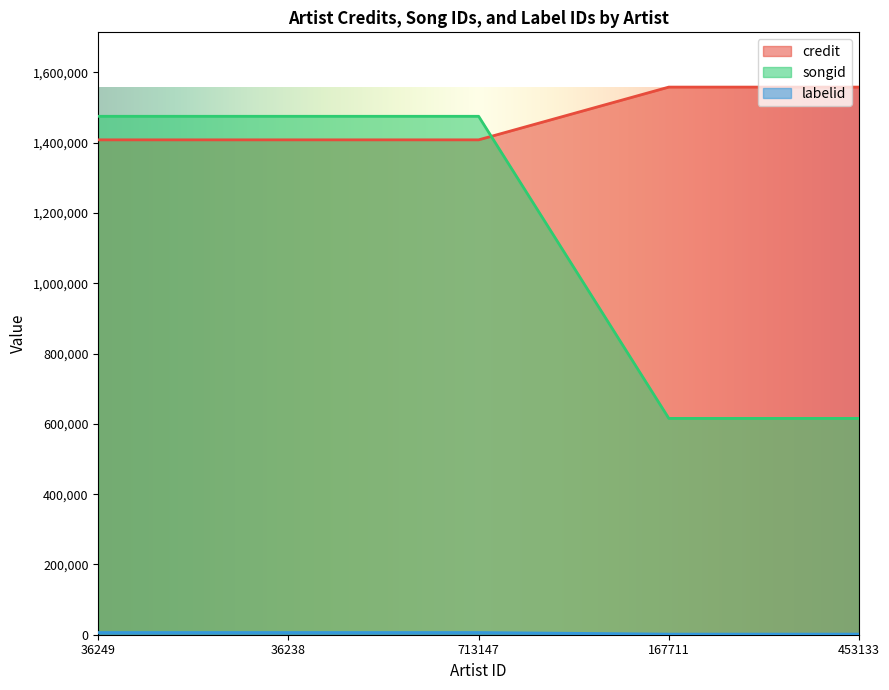

What is the spread (max minus min) of values at 36249?

1469039